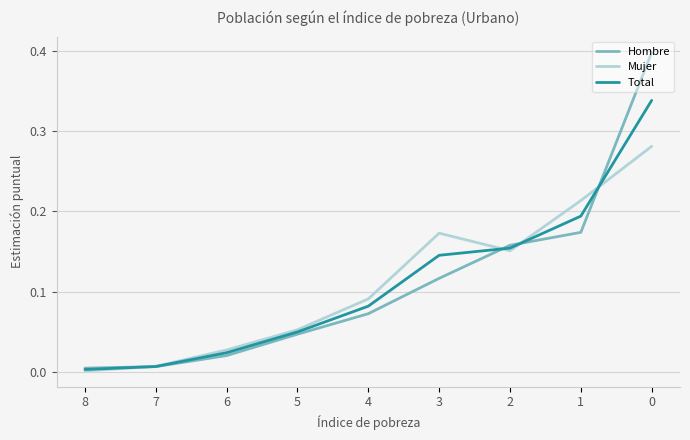

True or false: Total and Mujer intersect in this chart.

True